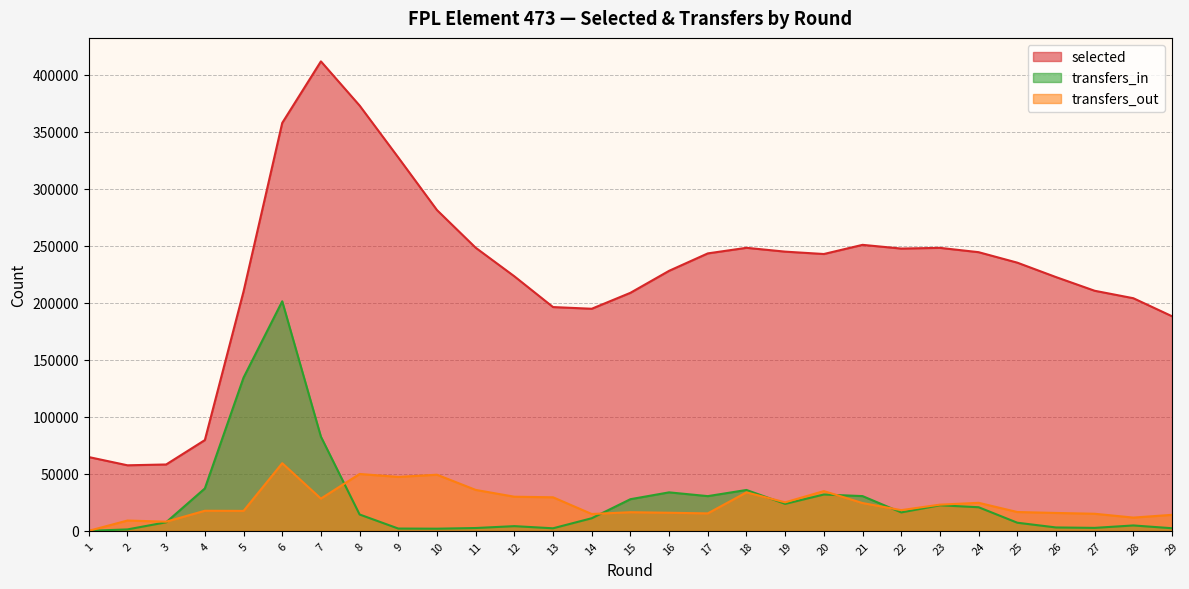

What is the difference between the highest and lowest values at 21?

226355